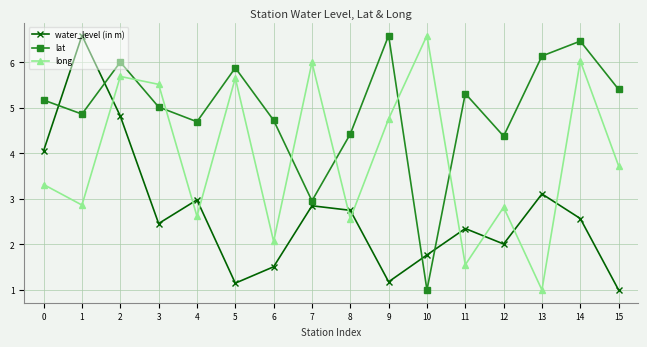

What is the sum of the lat values at 5 and 8?

10.3